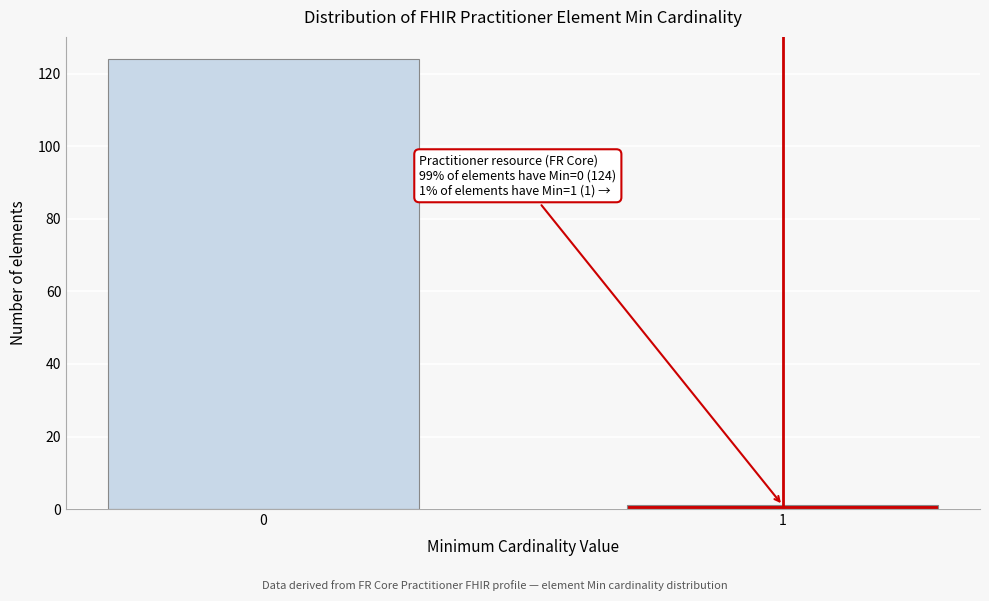

Reading left to right, list all the values displayed in this chart.

0=124	1=1